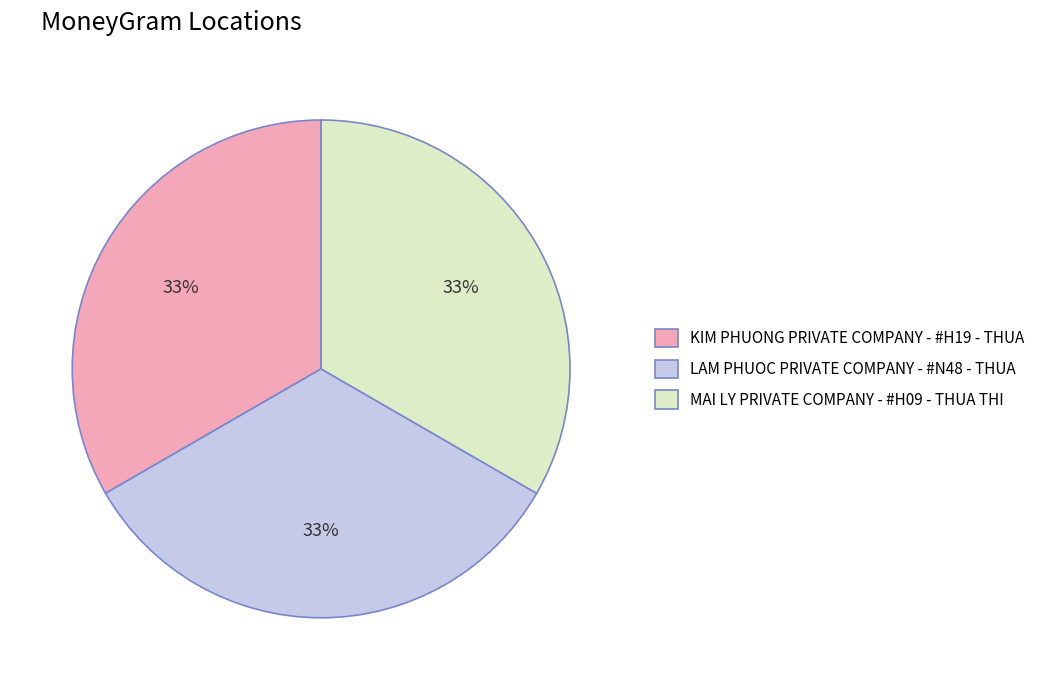

Approximately how many times larger is the value at LAM PHUOC PRIVATE COMPANY - #N48 - THUA compared to MAI LY PRIVATE COMPANY - #H09 - THUA THI?

1.0